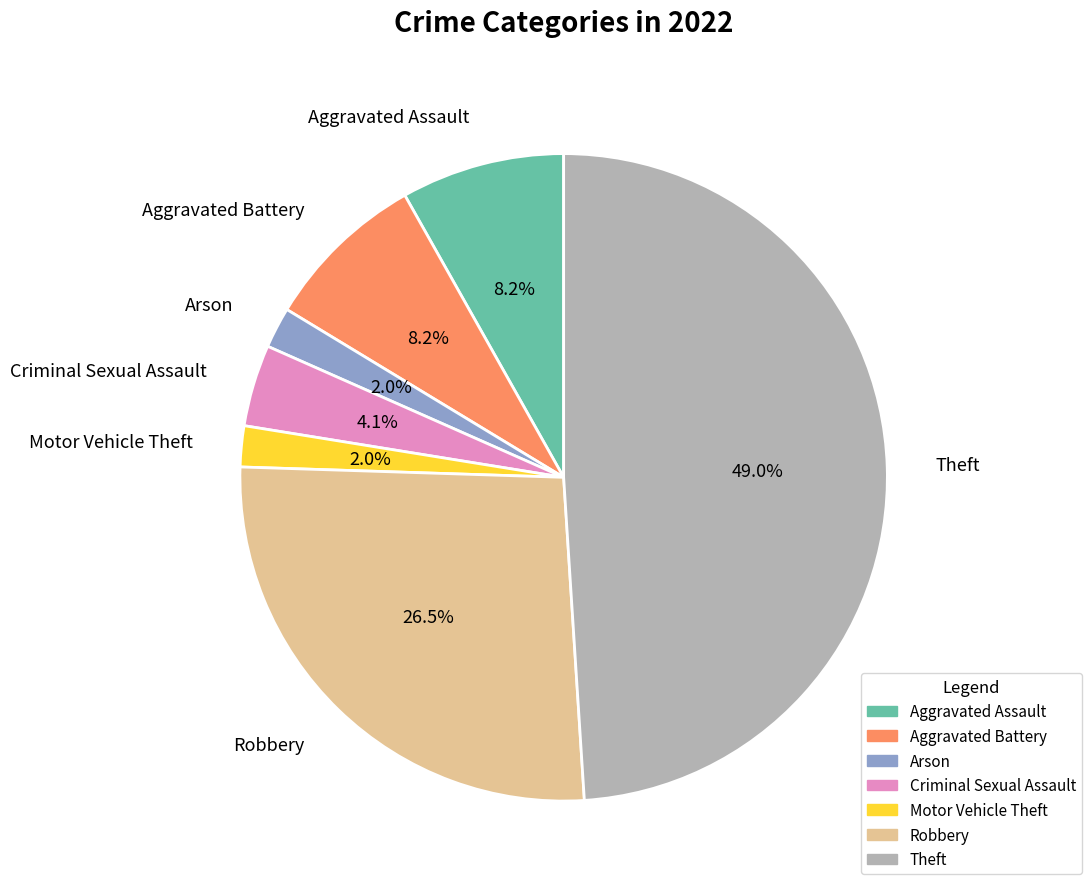

To the nearest percent, what is the combined percentage of Criminal Sexual Assault and Robbery?

31%